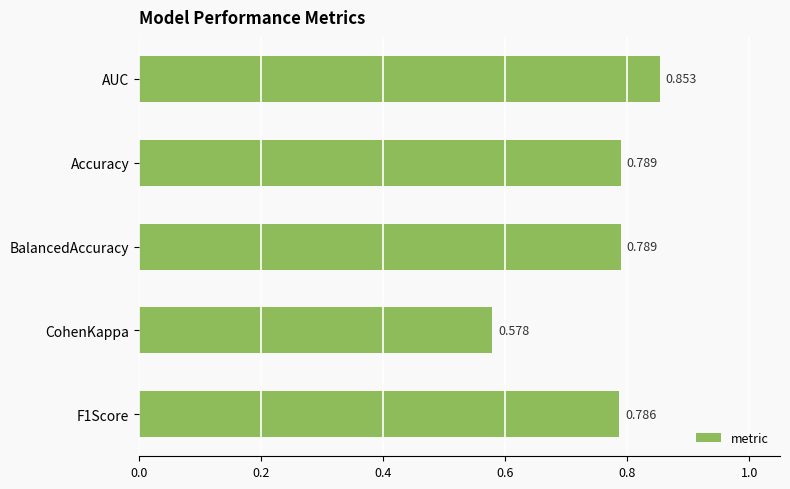

At which label is the value closest to 0?

CohenKappa